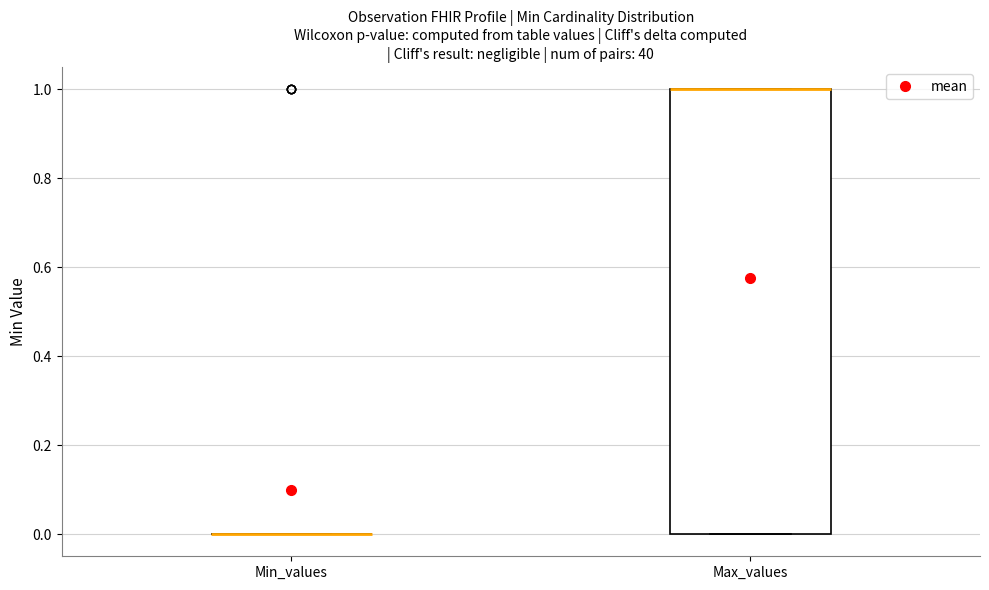

Reading left to right, transcribe this box plot: for each box, give where its median line is, the range the box spans, and where its two whiskers end, as read against the y-axis. The values are not printed on the chart, so give them approximately, as read against the axis.

Min_values: box collapsed to a line at 0, whiskers 0 to 0
Max_values: median 1 (drawn on the box's upper edge), box 0 to 1, whiskers 0 to 1